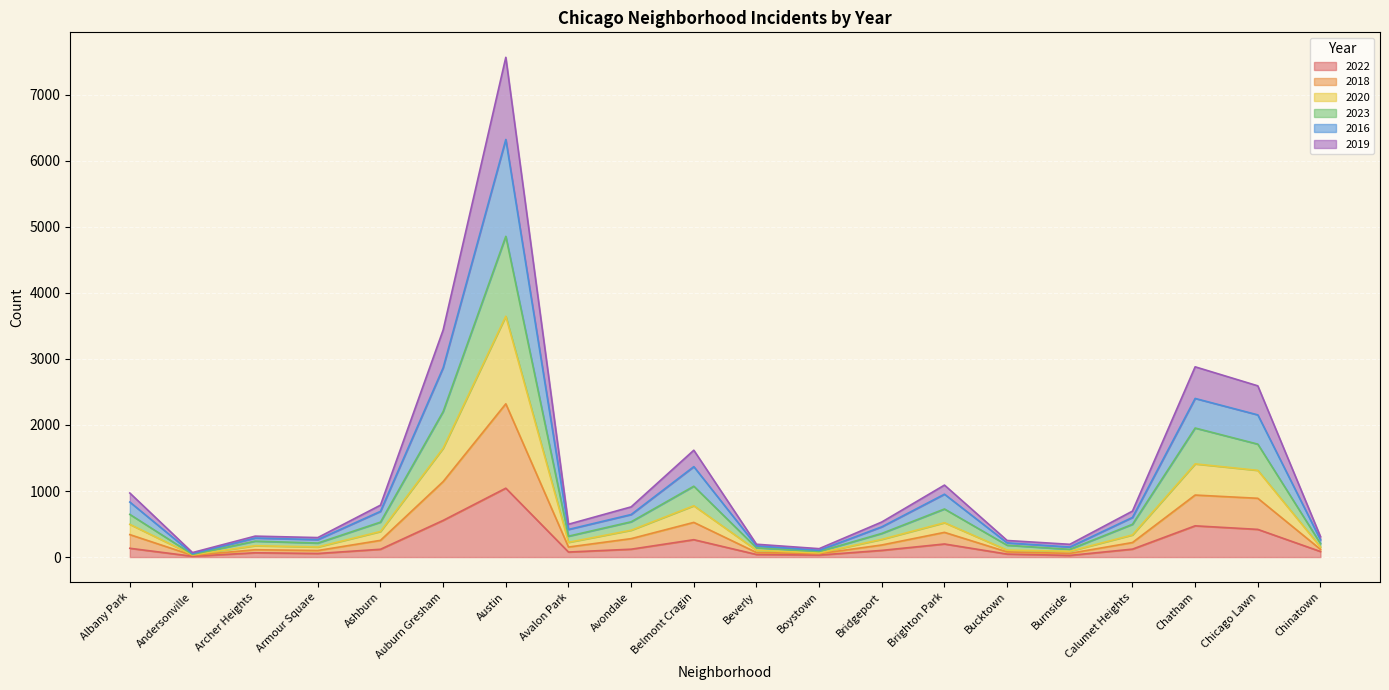

How many series are shown in this chart?

6